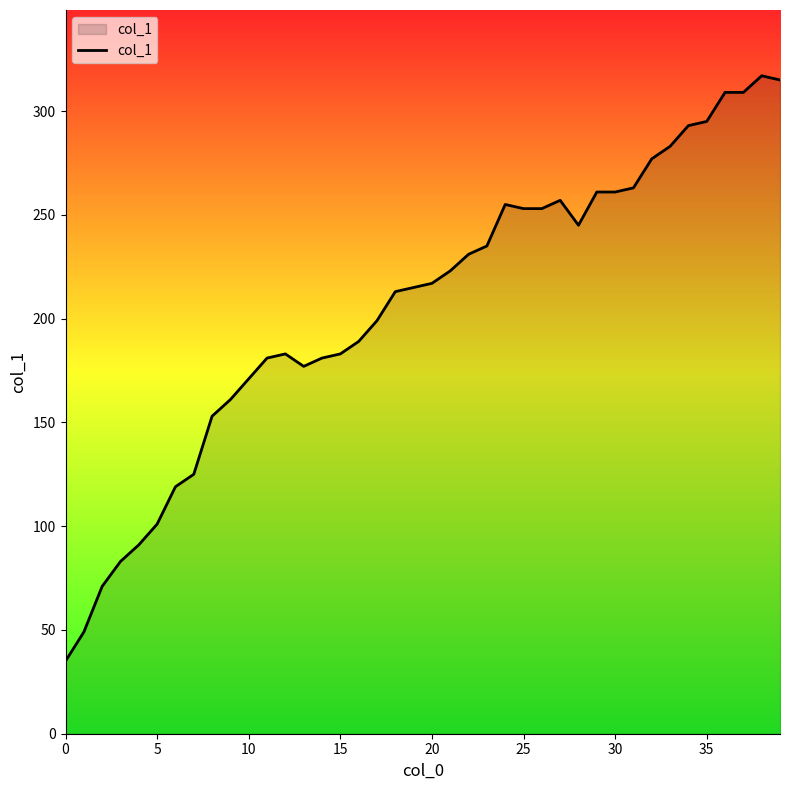

What is the smallest value displayed?

35